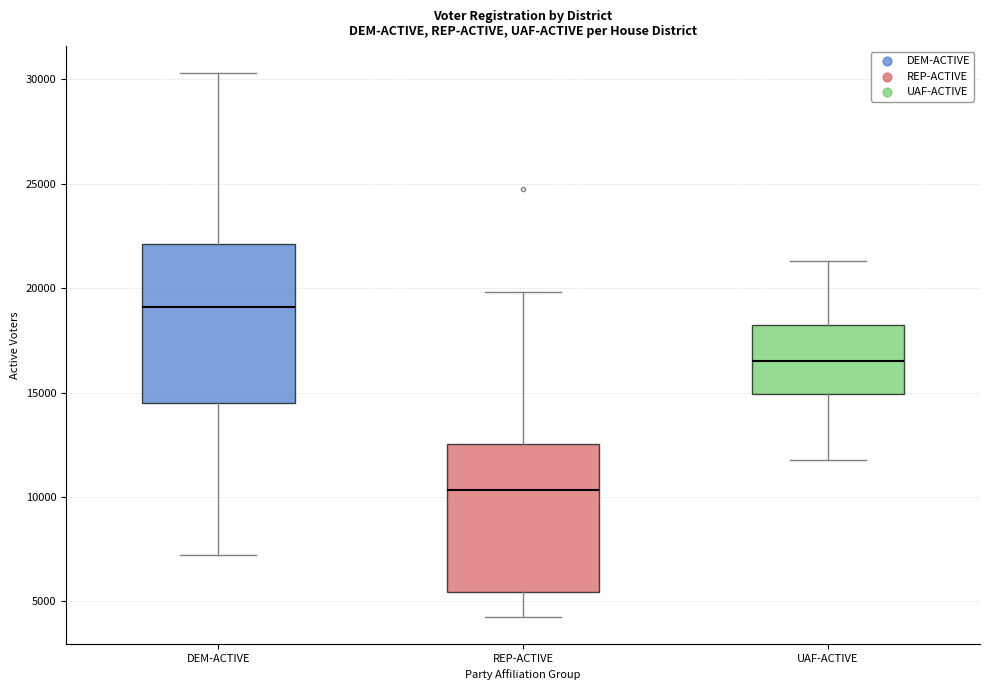

Where does the median line of the box for DEM-ACTIVE sit on the y-axis? The values are not printed on the chart, so give them approximately, as read against the axis.

19000